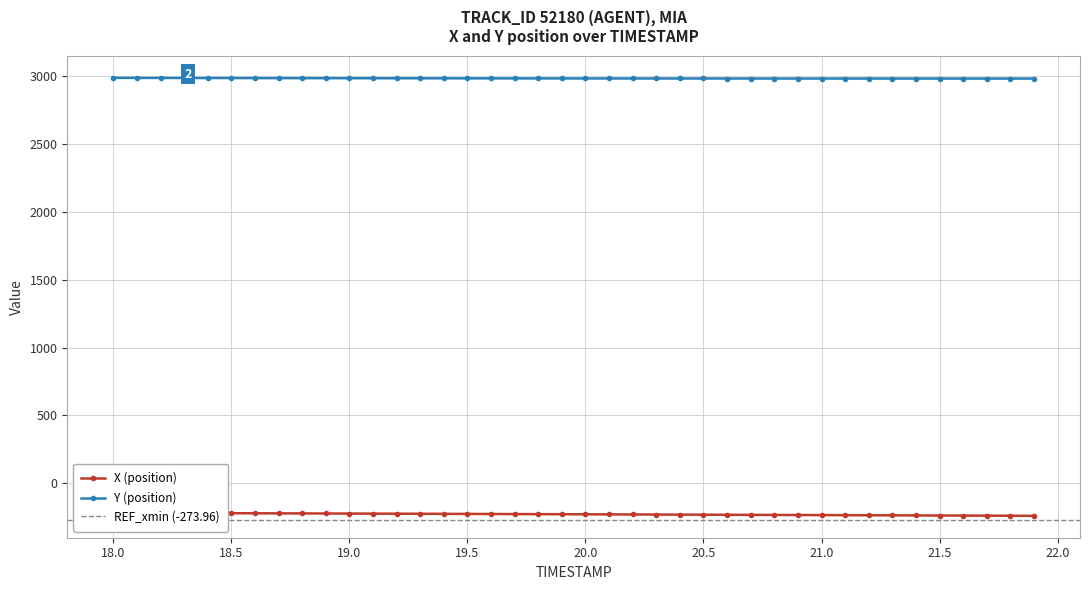

What is the maximum value for Y (position)?

2987.0